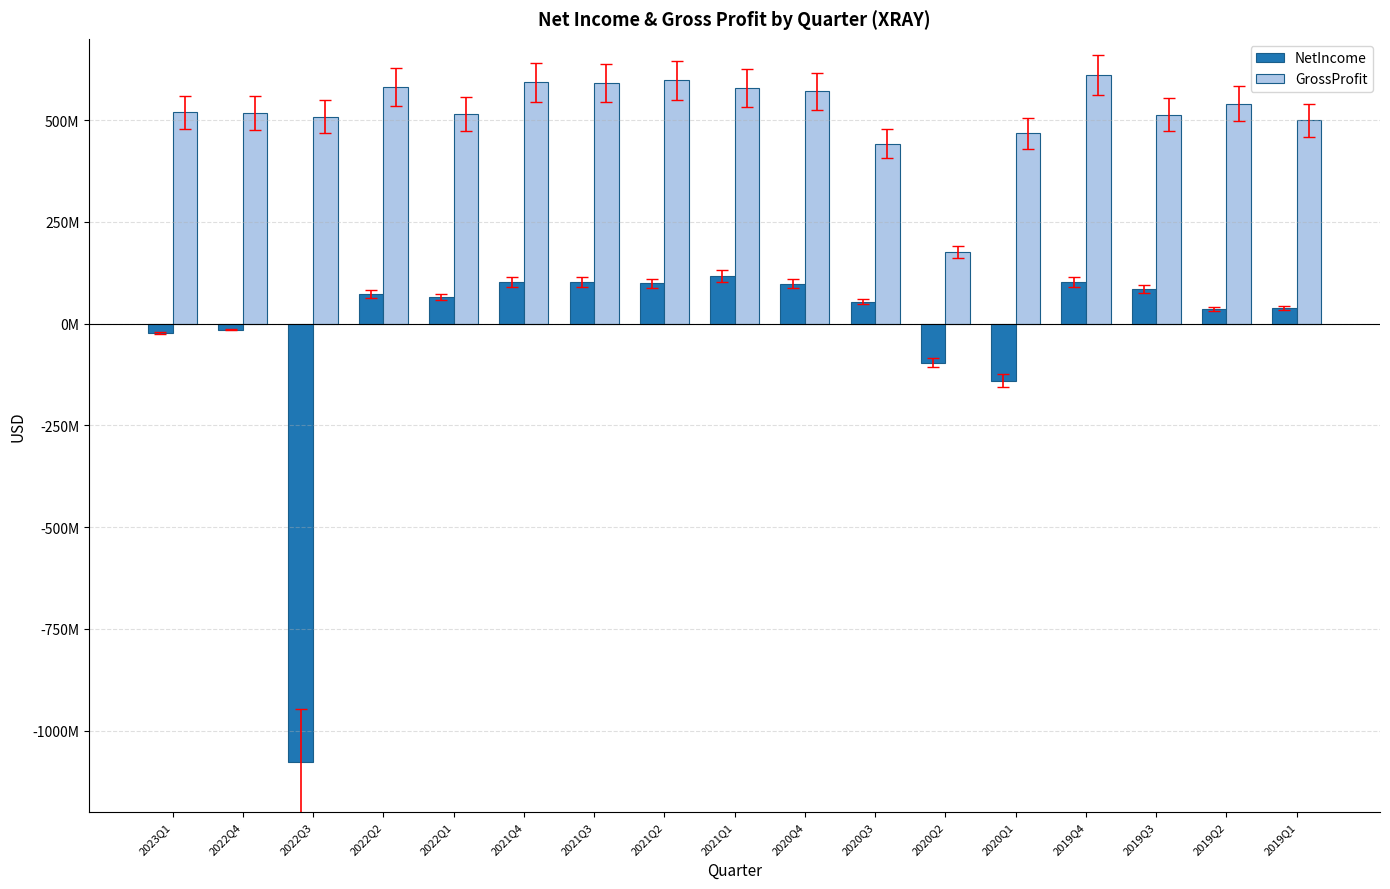

What is the sum of all NetIncome values?

-376600000